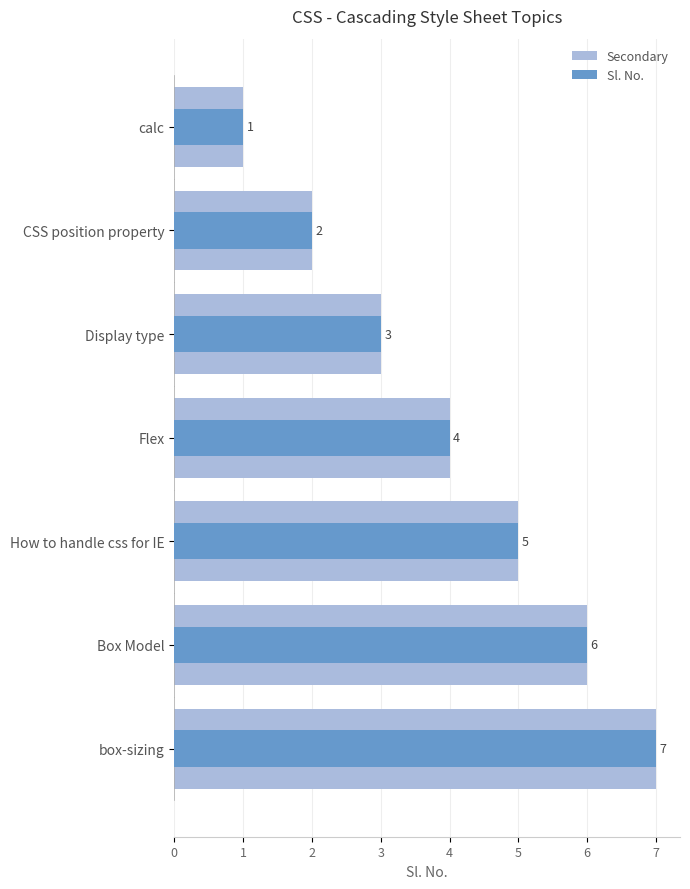

How many values in the Secondary series exceed 4?

3